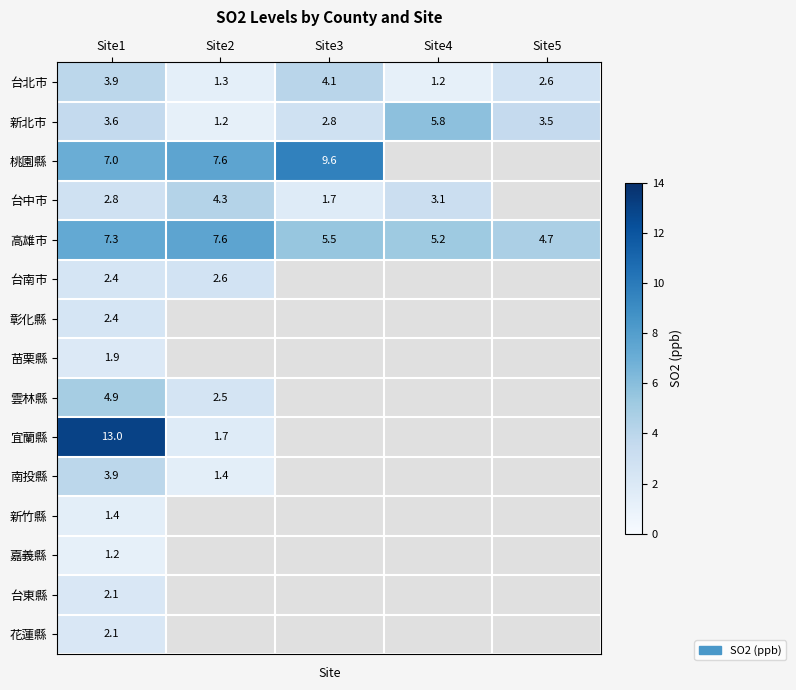

Where does the 新北市 series first go above 3?

Site1